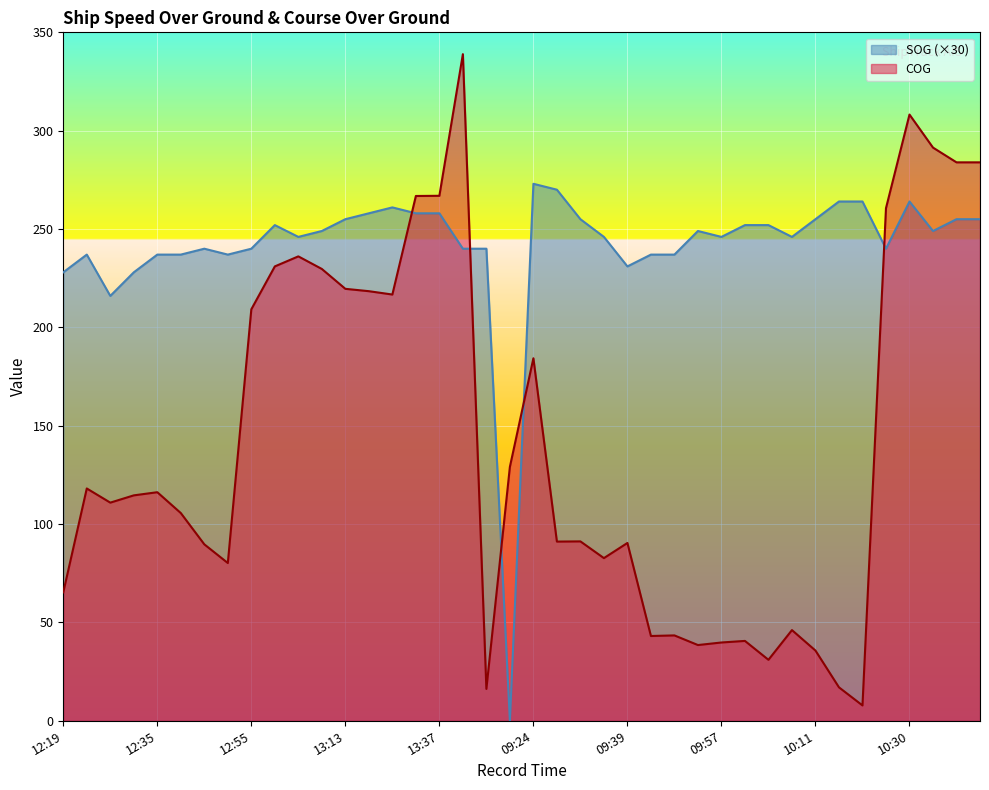

What is the label of the 15th point from the right?

09:45